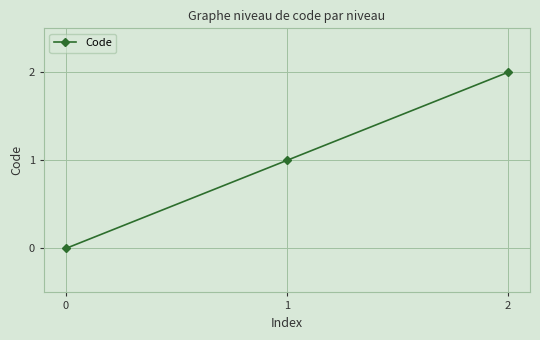

At which label is the value closest to 1?

1